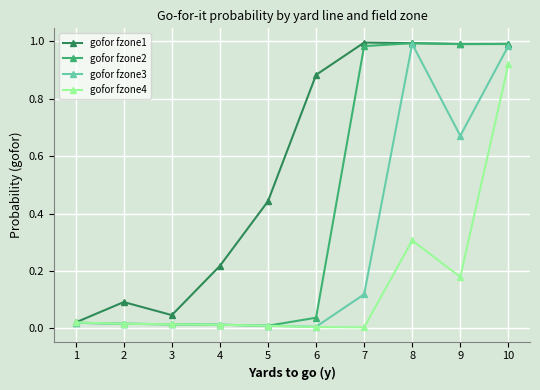

At which category is the sum across all series the highest?

10